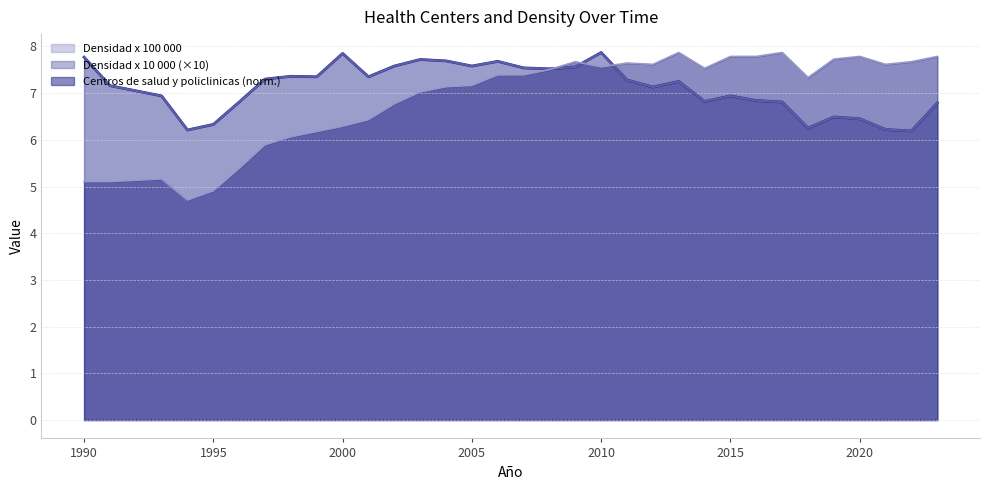

True or false: Densidad x 100 000 and Centros de salud y policlinicas cross at least once.

True